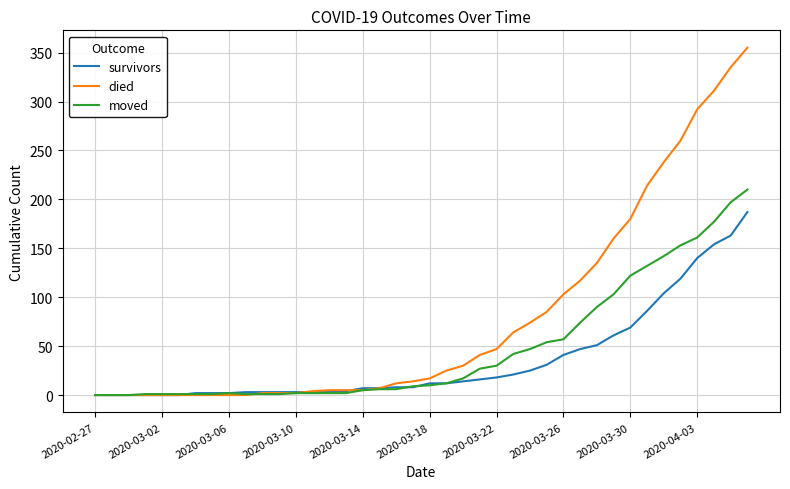

Which series has the widest spread of values?

died